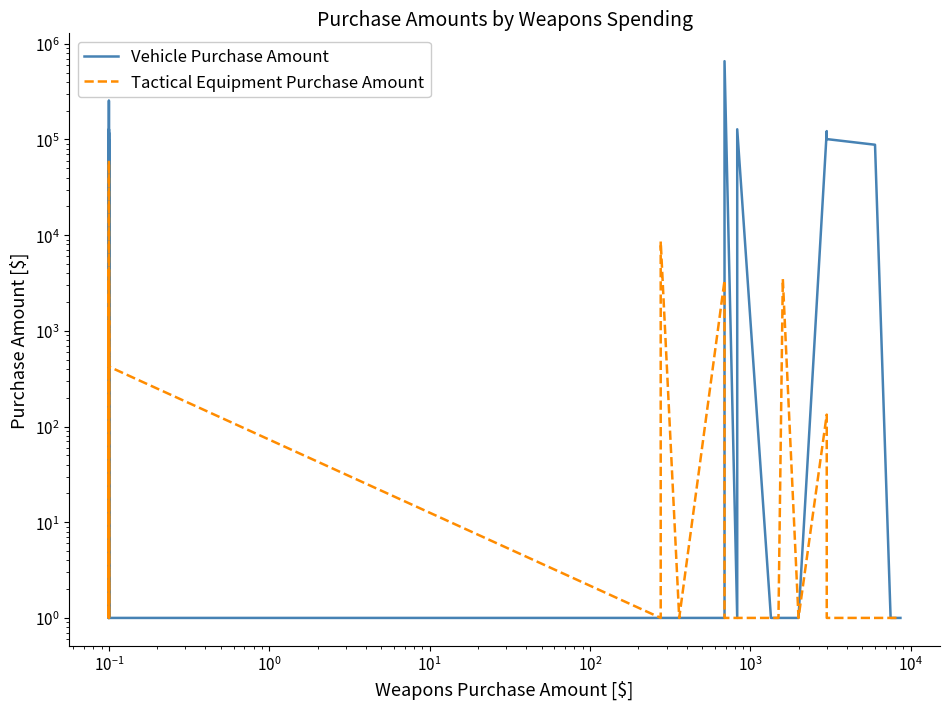

What is the sum of all Vehicle Purchase Amount values?

1929541.0